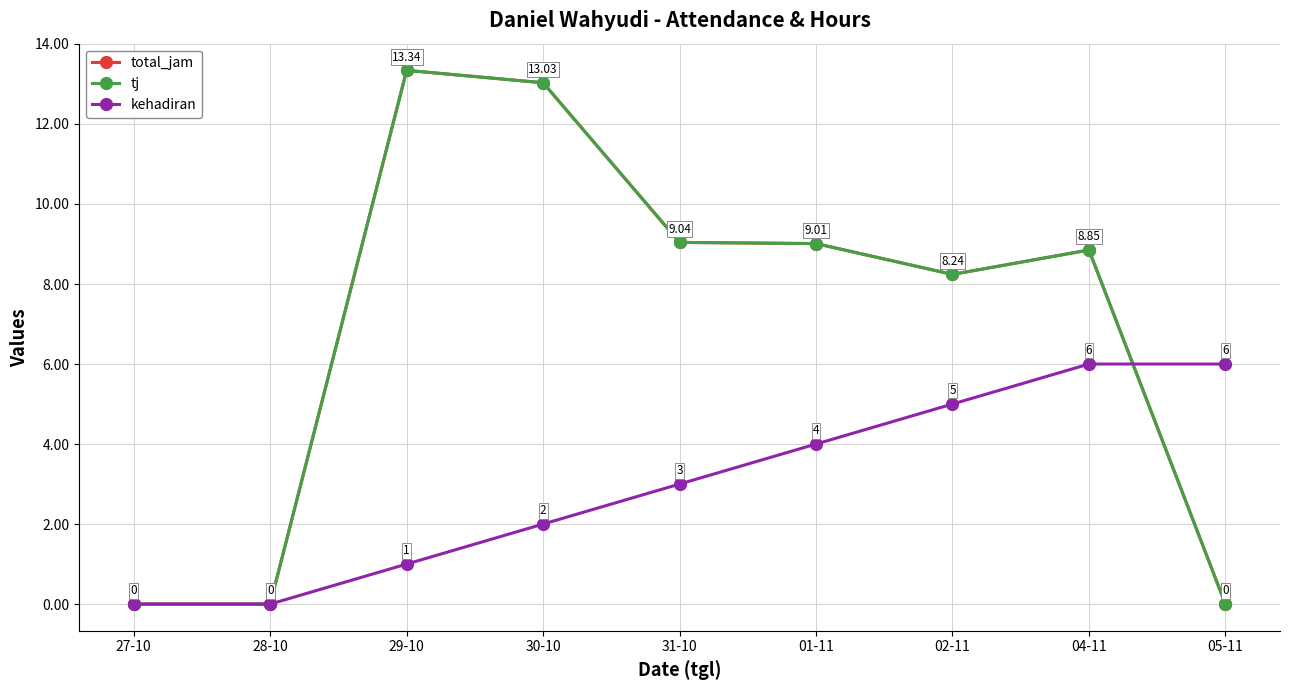

Does the chart have visible grid lines?

Yes